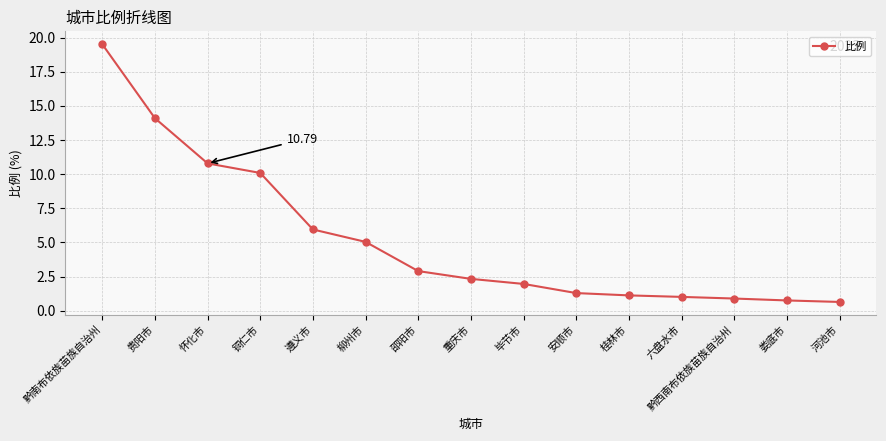

What is the label of the 4th point from the right?

六盘水市